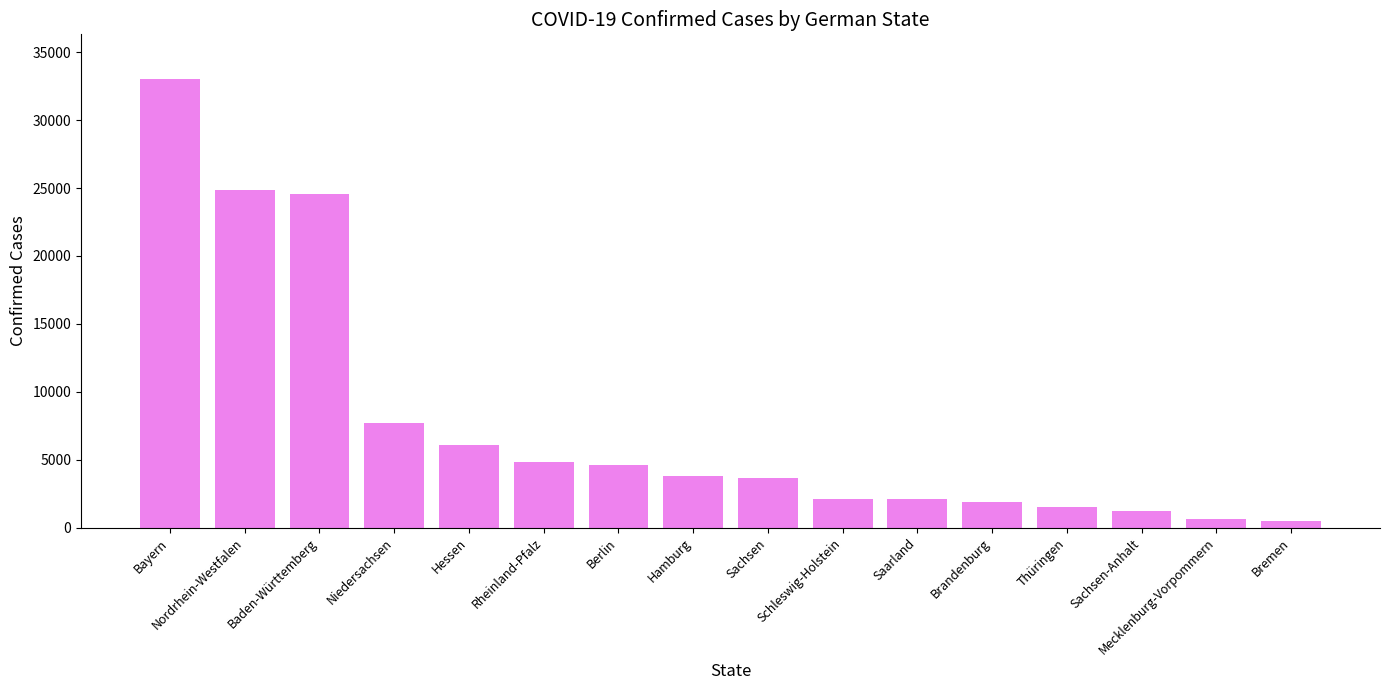

What is the label of the 6th bar from the left?

Rheinland-Pfalz